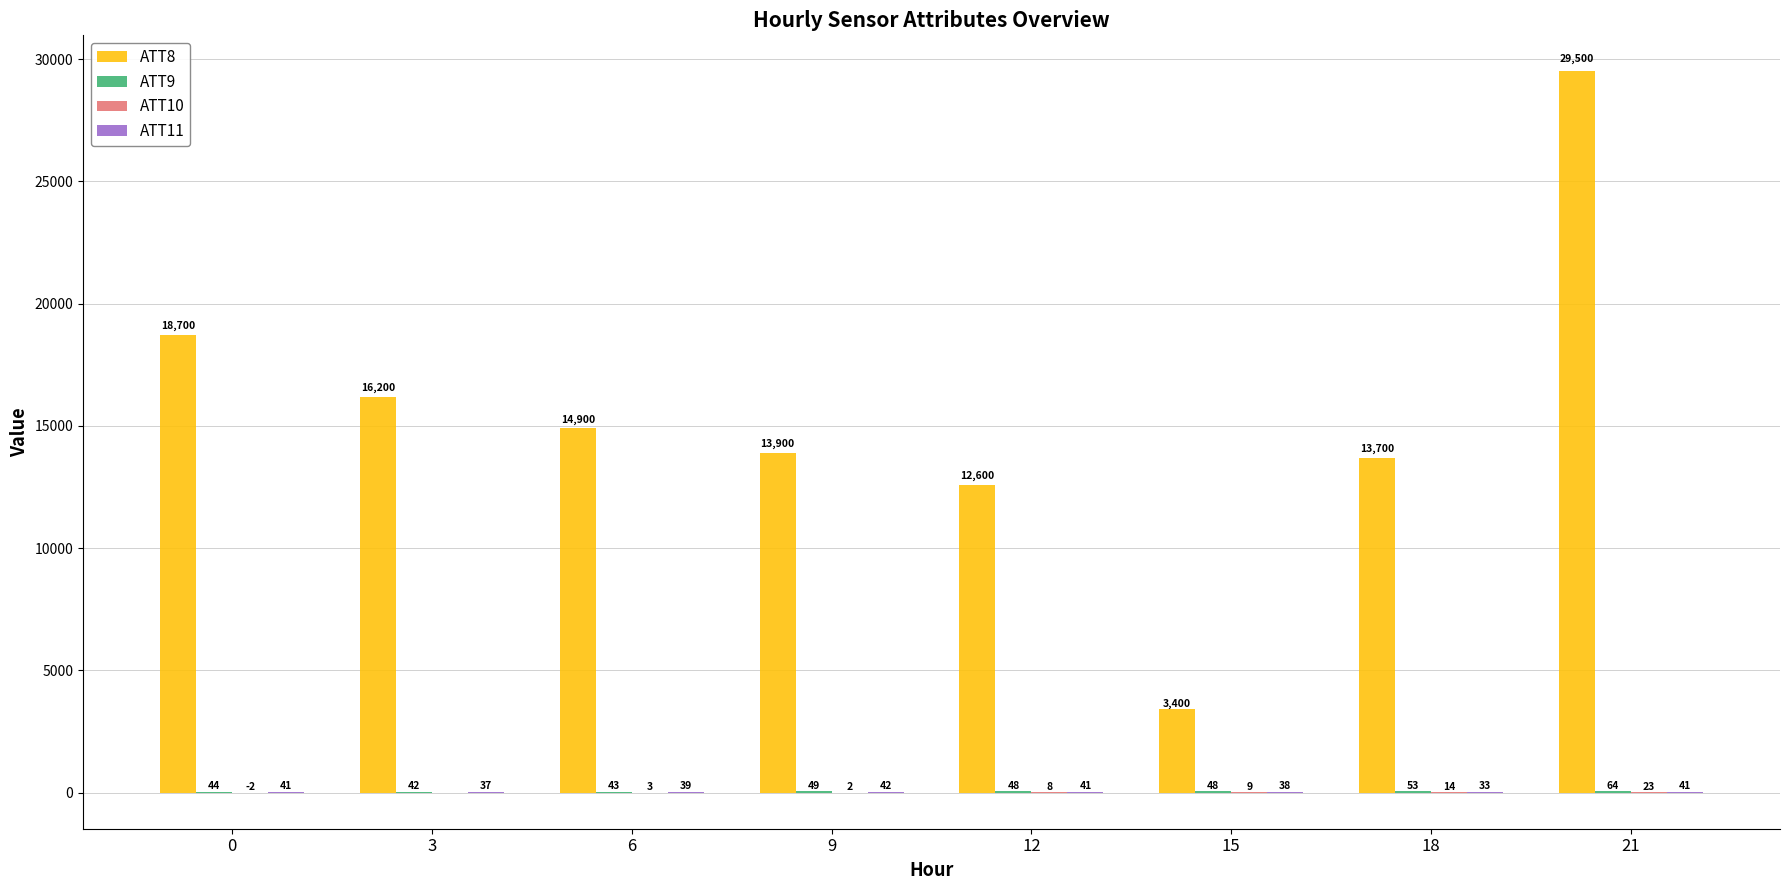

Are the bars horizontal?

No